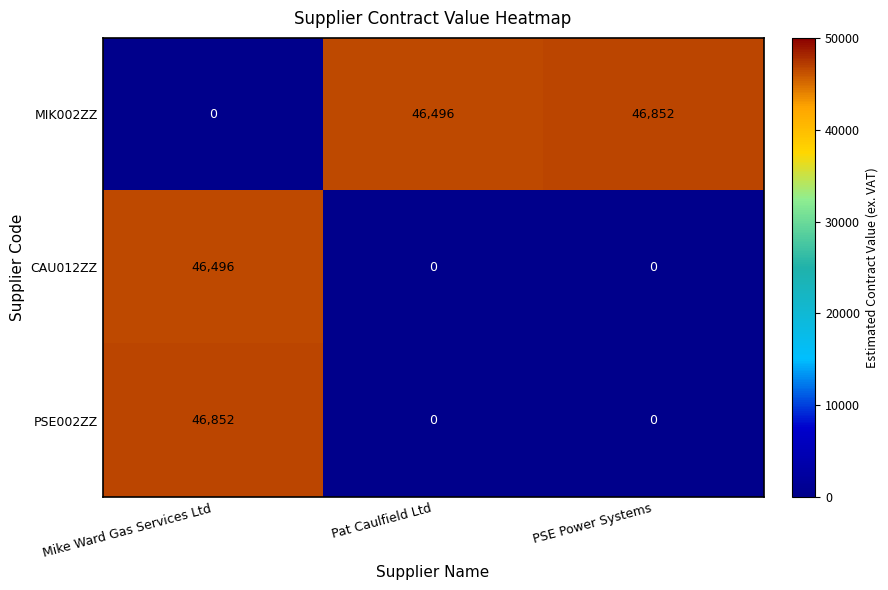

What is the sum of all CAU012ZZ values?

46496